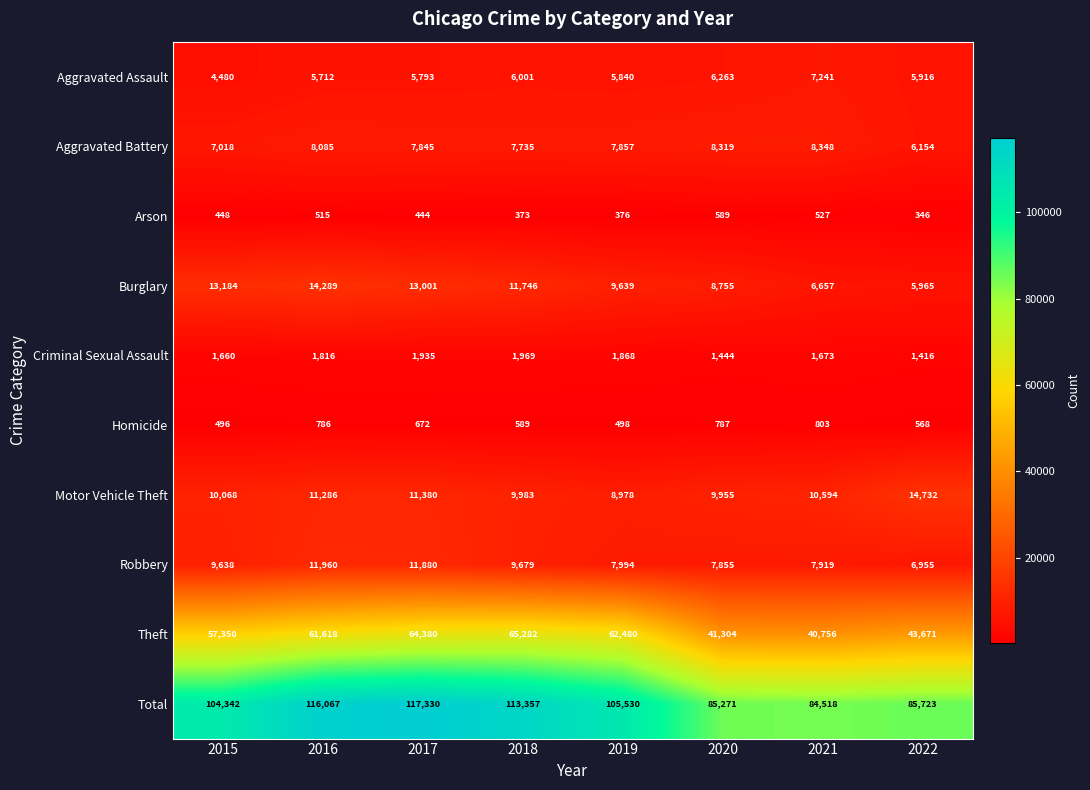

Which label corresponds to the largest value in the chart?

2017